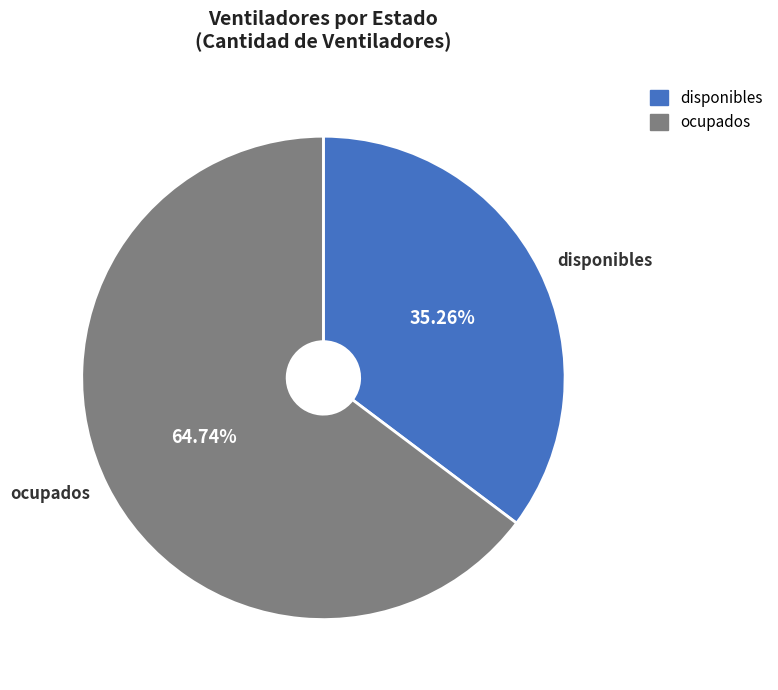

The disponibles slice represents 51% of the pie. True or false?

False